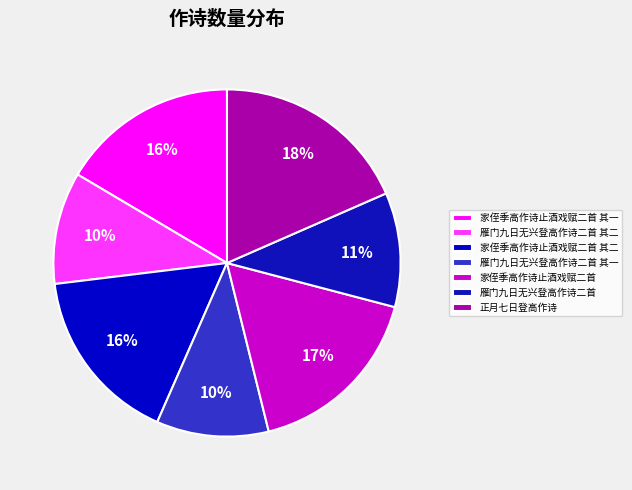

Is 雁门九日无兴登高作诗二首 其二 the majority of the pie?

No